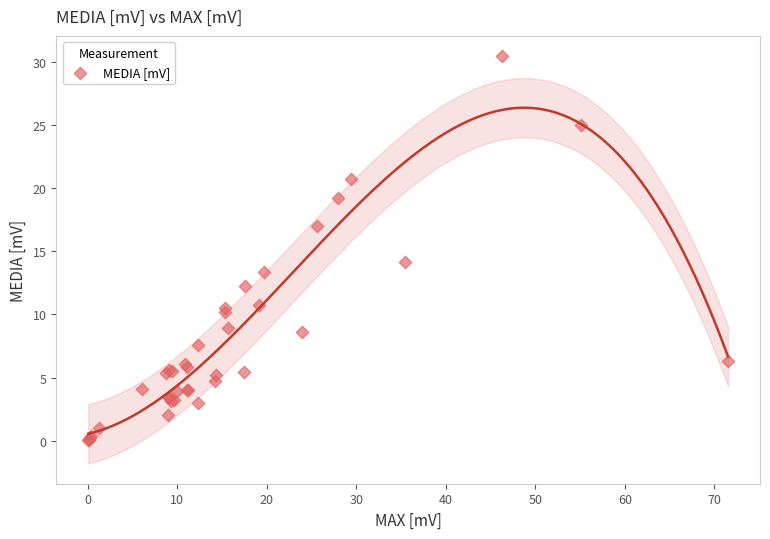

What Y value in the scatter plot is closest to 15?

14.2